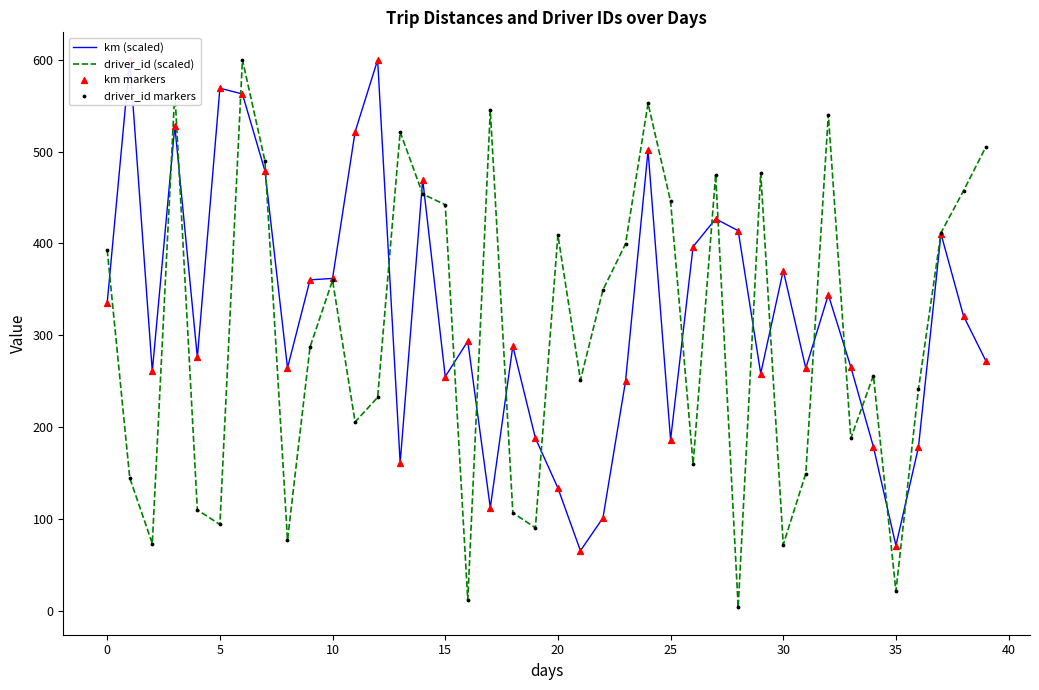

Which series contains the lowest Y value?

driver_id (scaled)